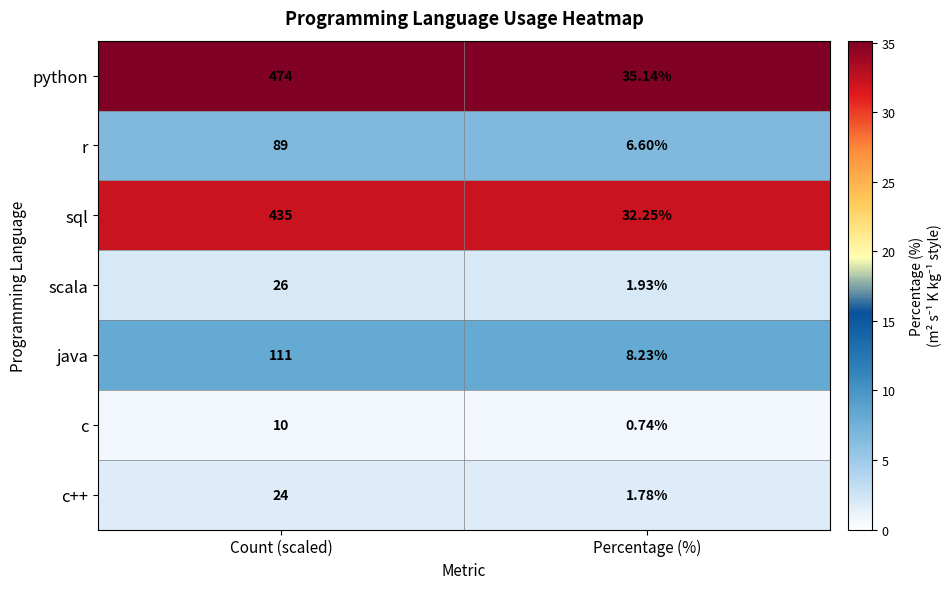

Rank the series at Percentage (%) from lowest to highest value.

c, c++, scala, r, java, sql, python